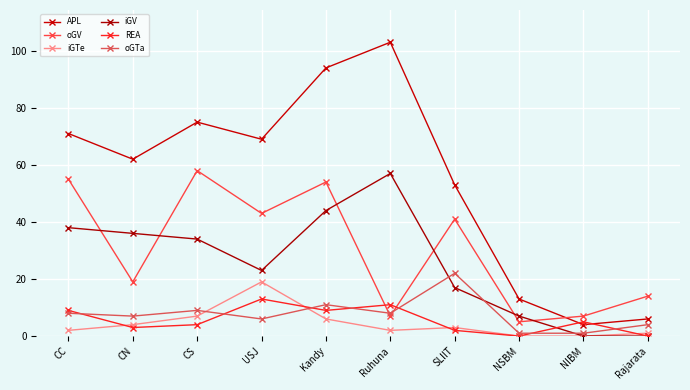

In APL, how many points are lower than both neighbors (excluding endpoints)?

3